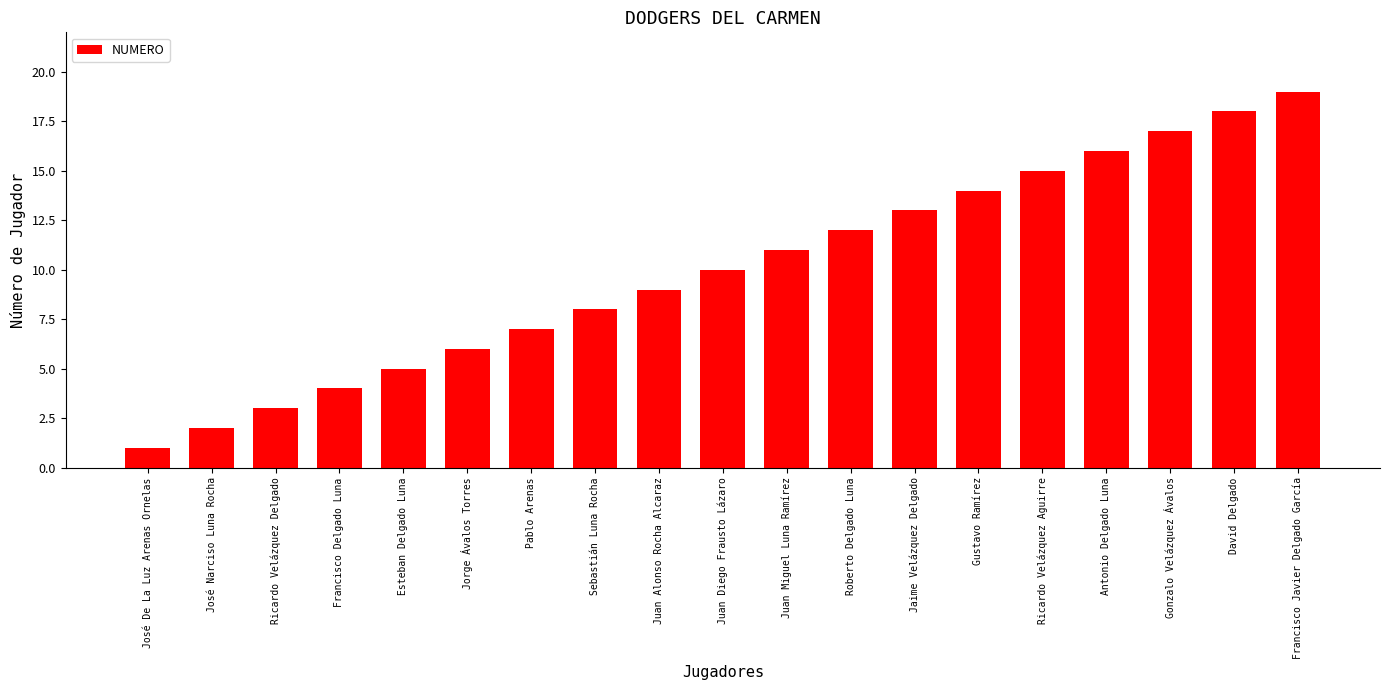

Reading left to right, extract all data points from this chart.

1	2	3	4	5	6	7	8	9	10	11	12	13	14	15	16	17	18	19